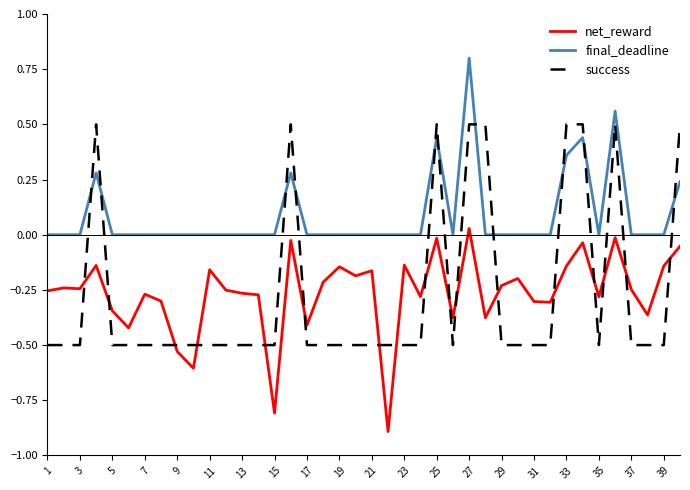

What is the highest value of the success series?

0.5